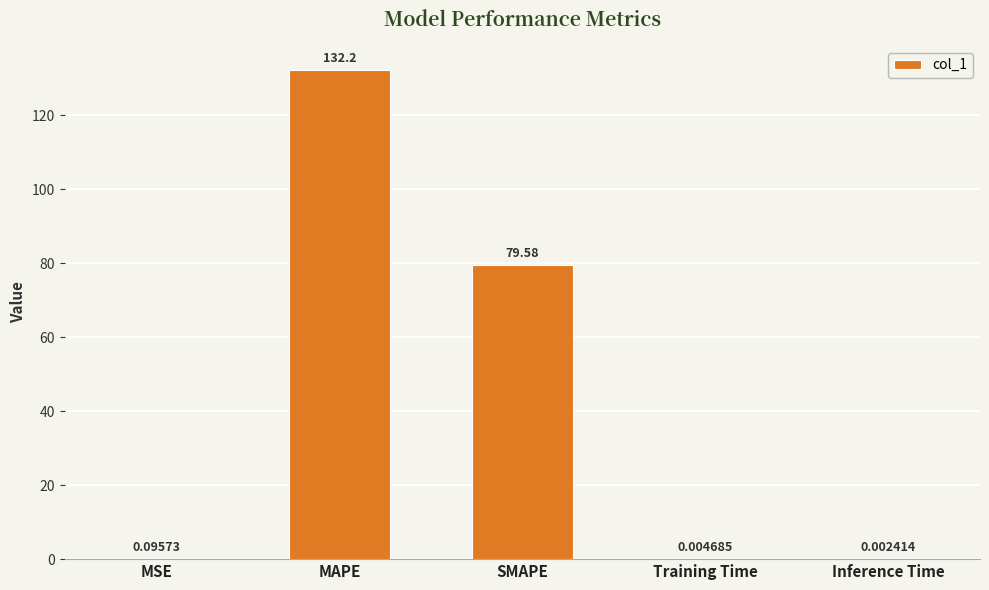

Is it true that the value at SMAPE is 79.6?

True